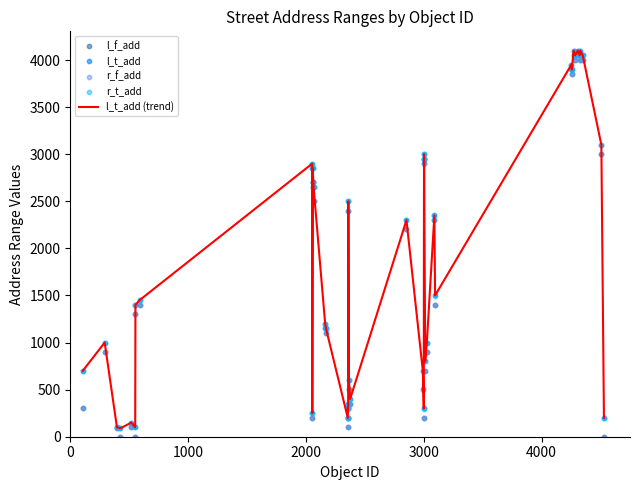

Which series has the largest total across all categories?

l_t_add (trend)